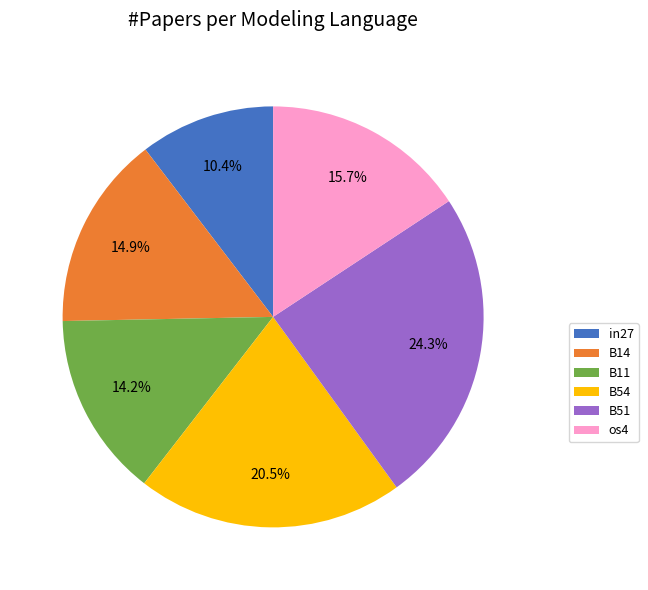

To the nearest percent, what percentage of the pie is in27?

10%